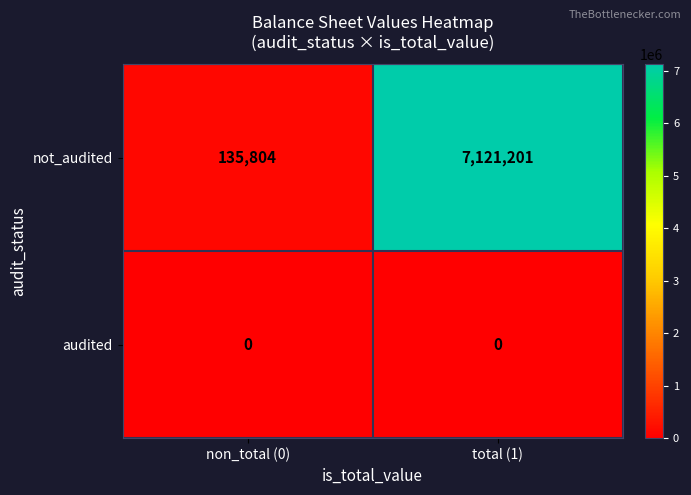

Between non_total (0) and total (1), which series saw the biggest shift?

not_audited